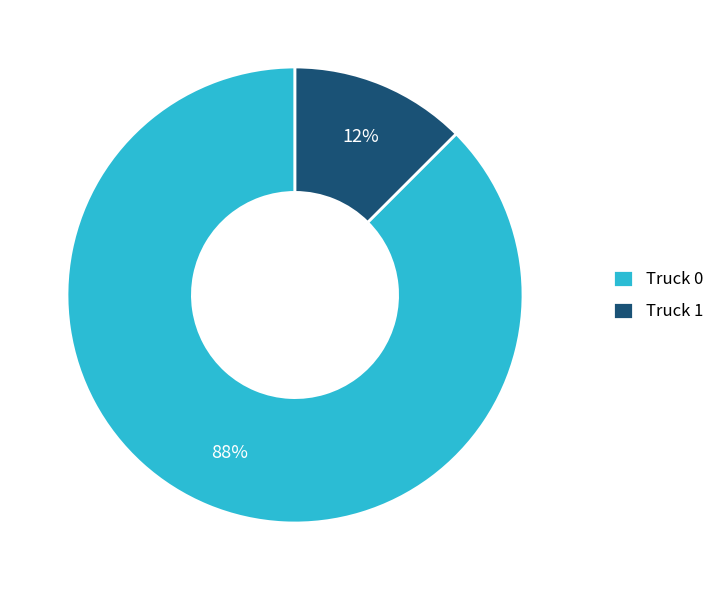

Between Truck 0 and Truck 1, which is larger?

Truck 0